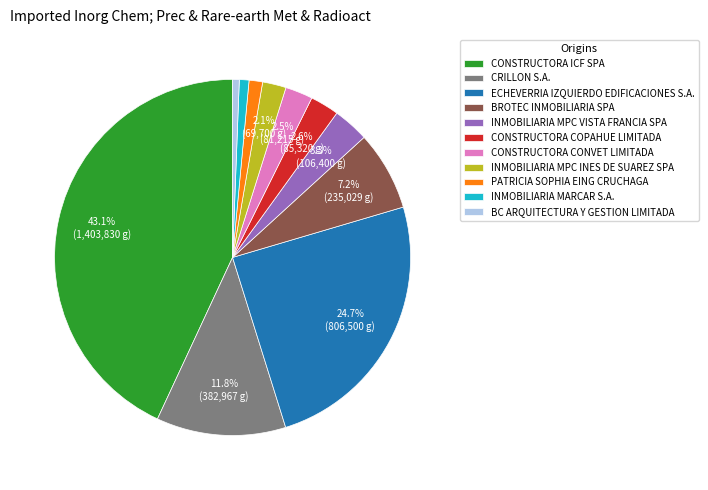

Which slice is the largest?

CONSTRUCTORA ICF SPA